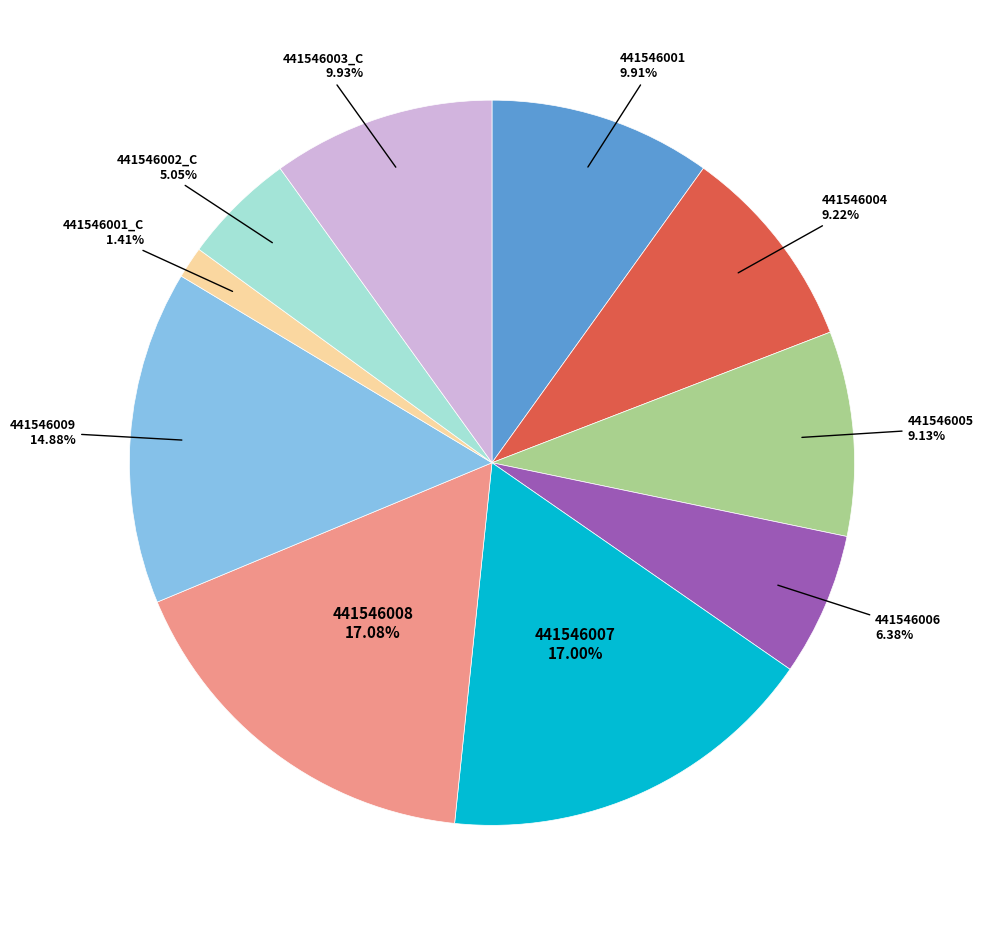

Is there a majority slice in this chart?

No